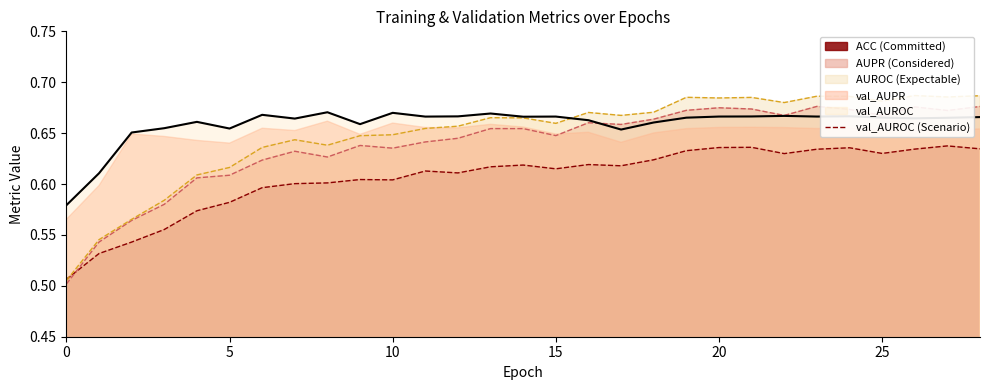

What value does the data have at 13?

0.7